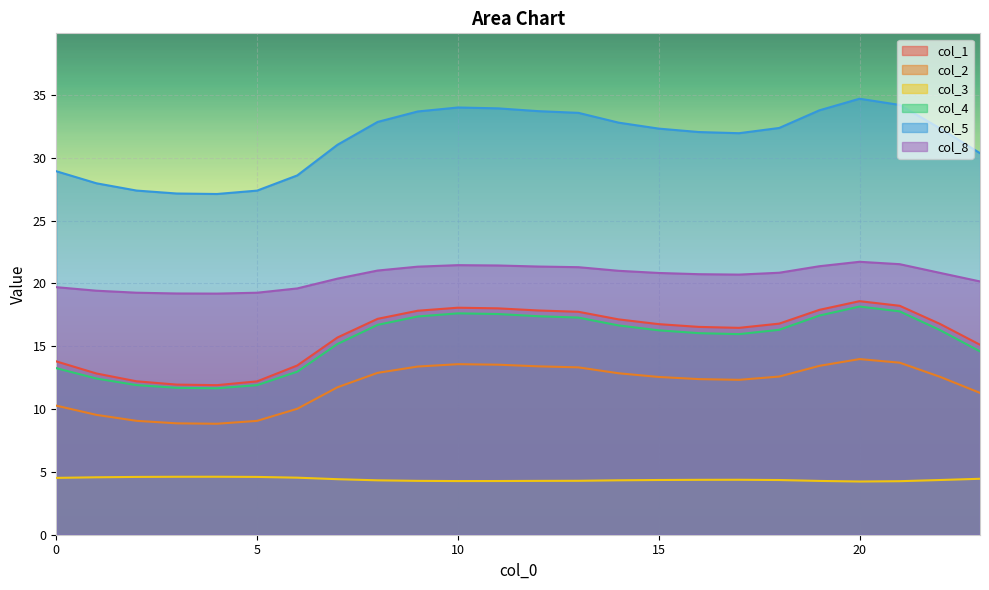

Which series has the largest range (max minus min)?

col_5